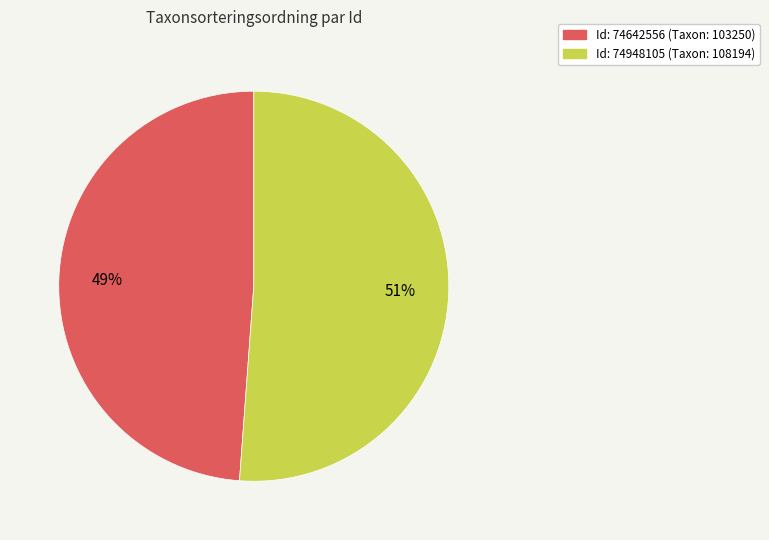

Is there a majority slice in this chart?

Yes